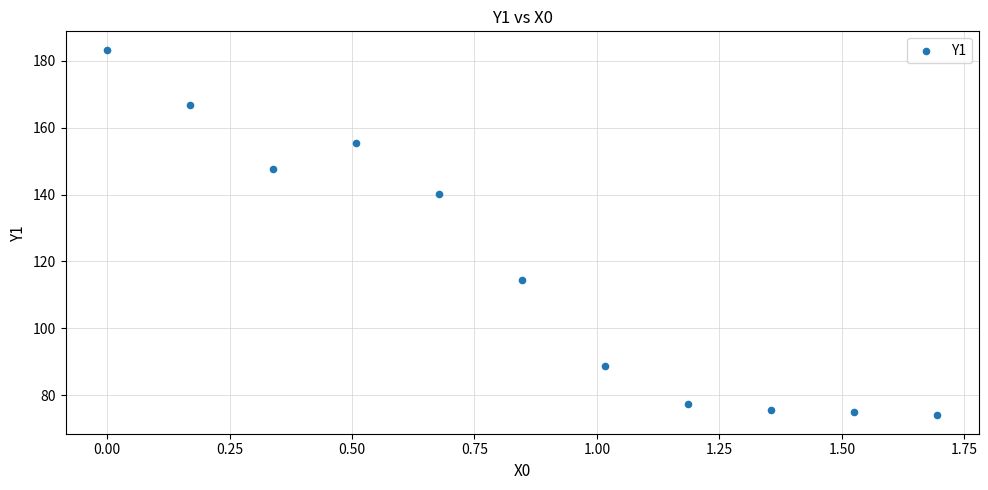

What Y value in the scatter plot is closest to 128?

140.1